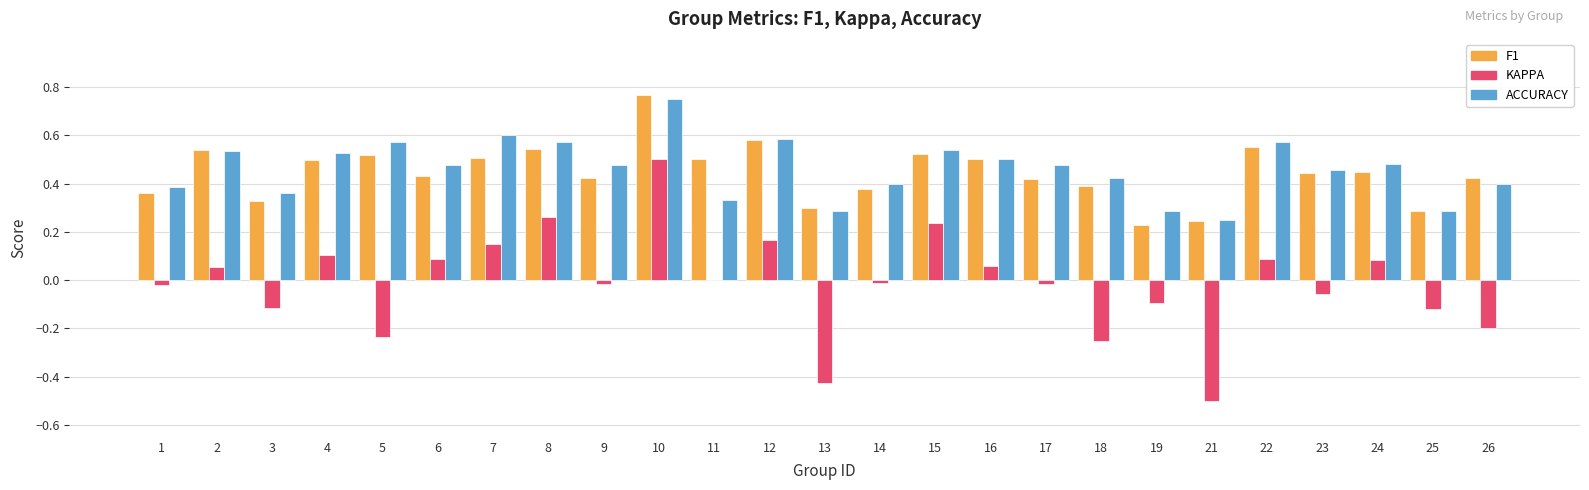

What is the total value across all series at 22?

1.2